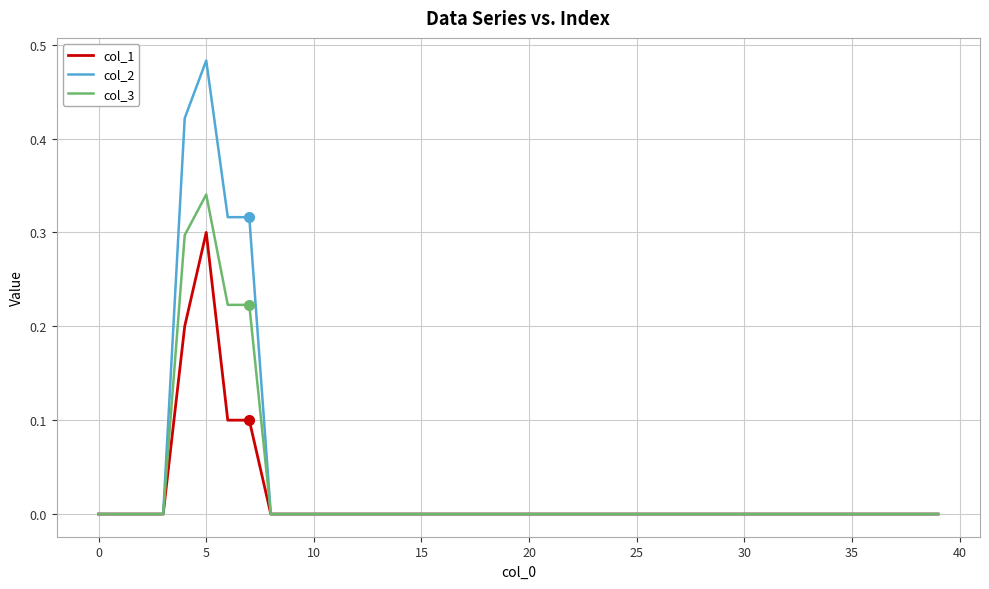

Rank the series by their maximum value, from lowest to highest.

col_1, col_3, col_2